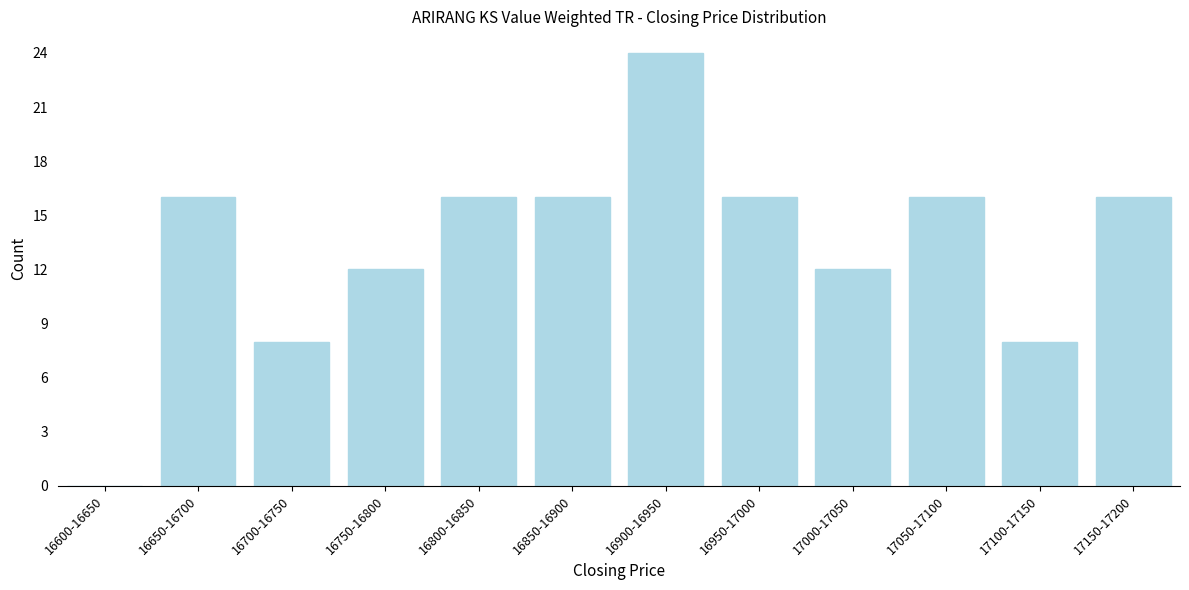

Reading left to right, transcribe all the data shown in this chart.

16600-16650=0	16650-16700=16	16700-16750=8	16750-16800=12	16800-16850=16	16850-16900=16	16900-16950=24	16950-17000=16	17000-17050=12	17050-17100=16	17100-17150=8	17150-17200=16